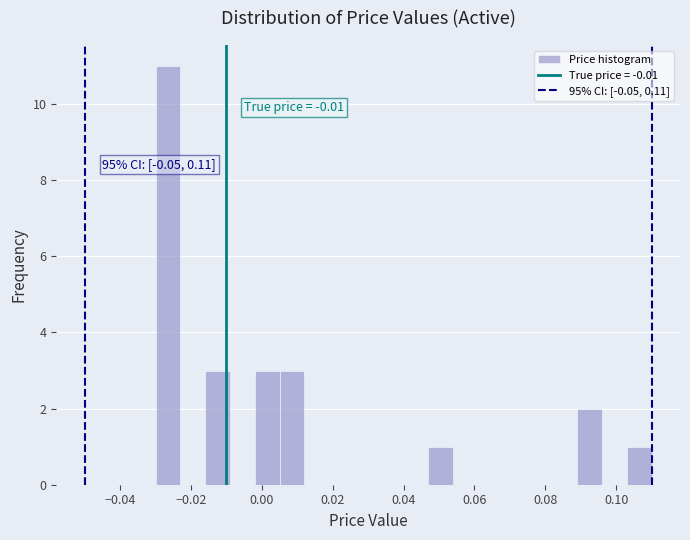

Read against the x-axis, roughly where is the centre of the tallest bar?

-0.026